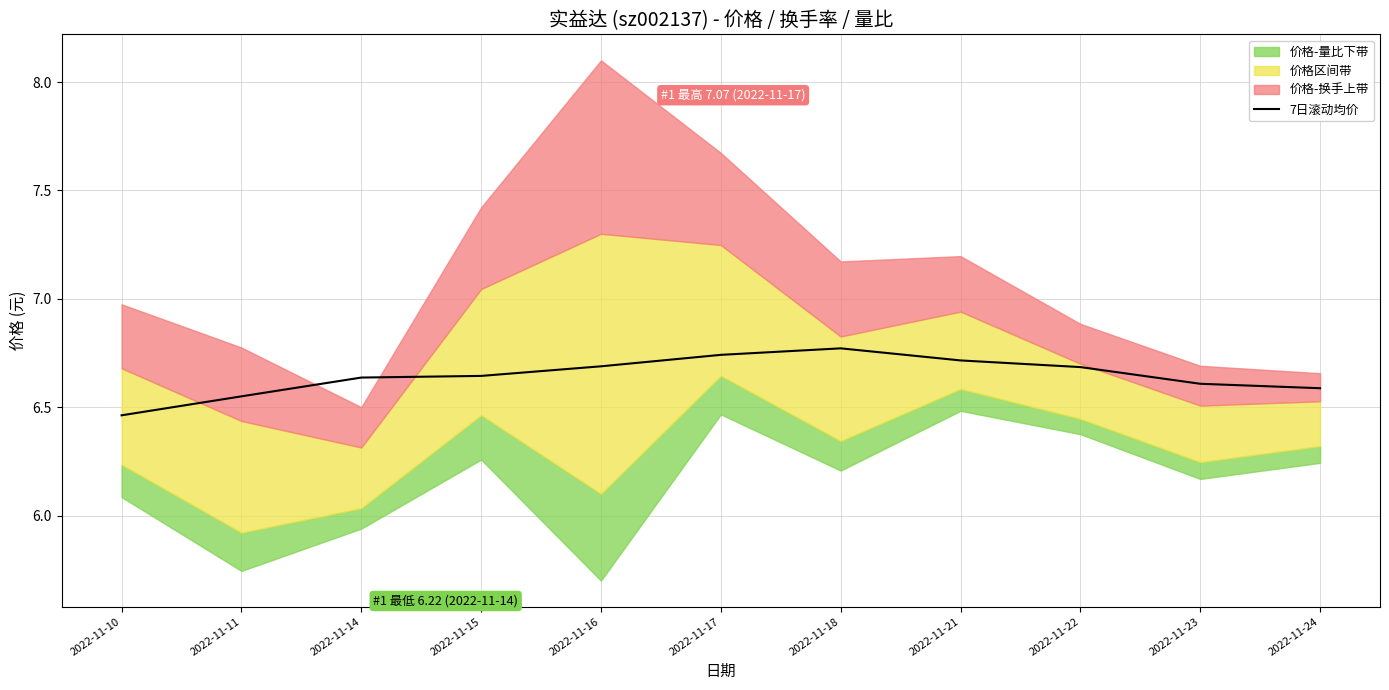

How many categories are shown in the chart?

11